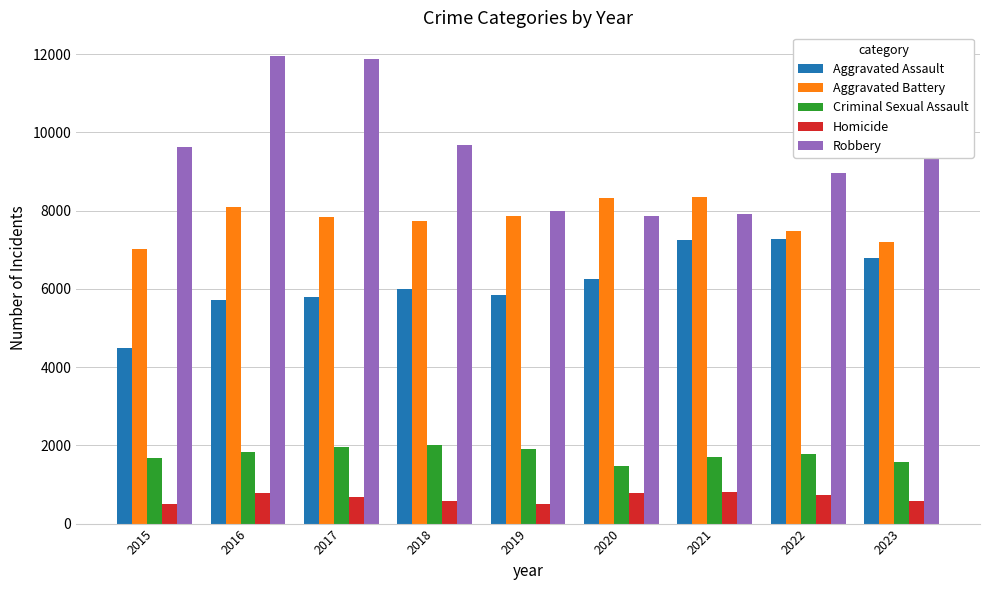

The value of Aggravated Assault at 2018 is 6001. True or false?

True